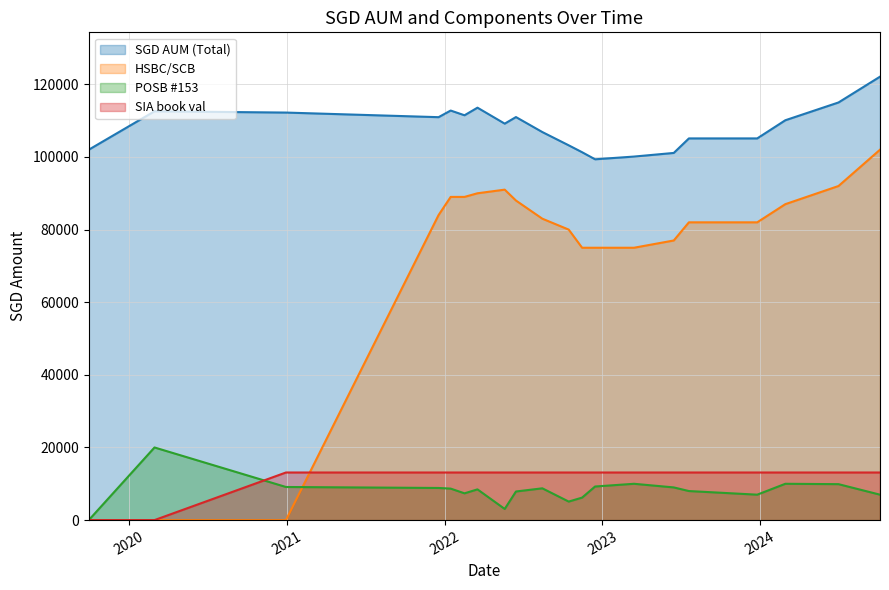

What is the spread (max minus min) of values at 2024-02-28?

100108.5